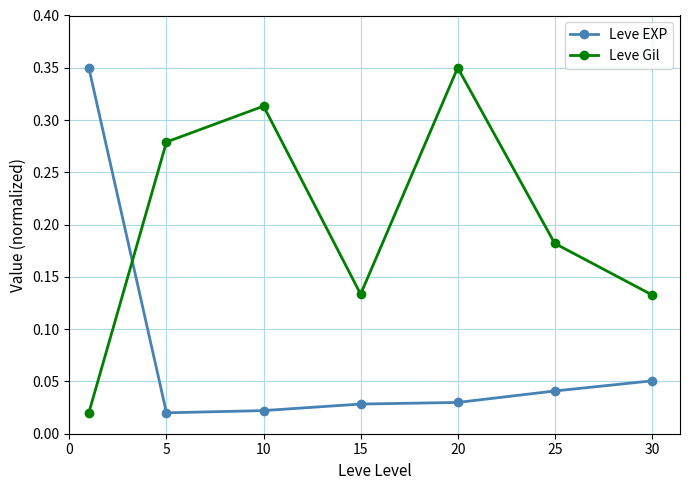

In Leve Gil, how many points are lower than both neighbors (excluding endpoints)?

1